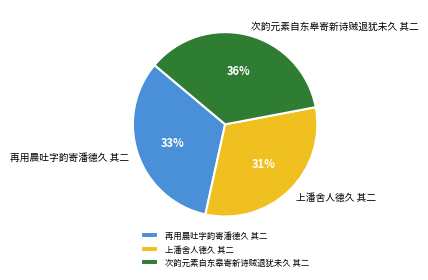

Which category has the smallest portion of the pie?

上潘舍人德久 其二